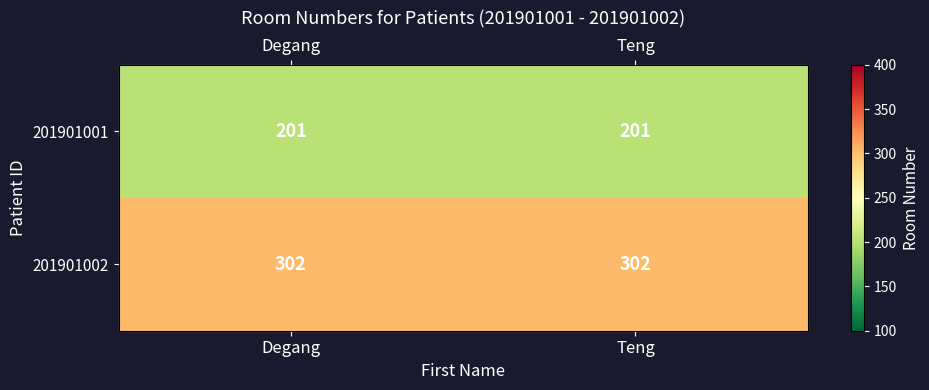

Is the value of 201901001 at Degang greater than the value of 201901002 at Degang?

No